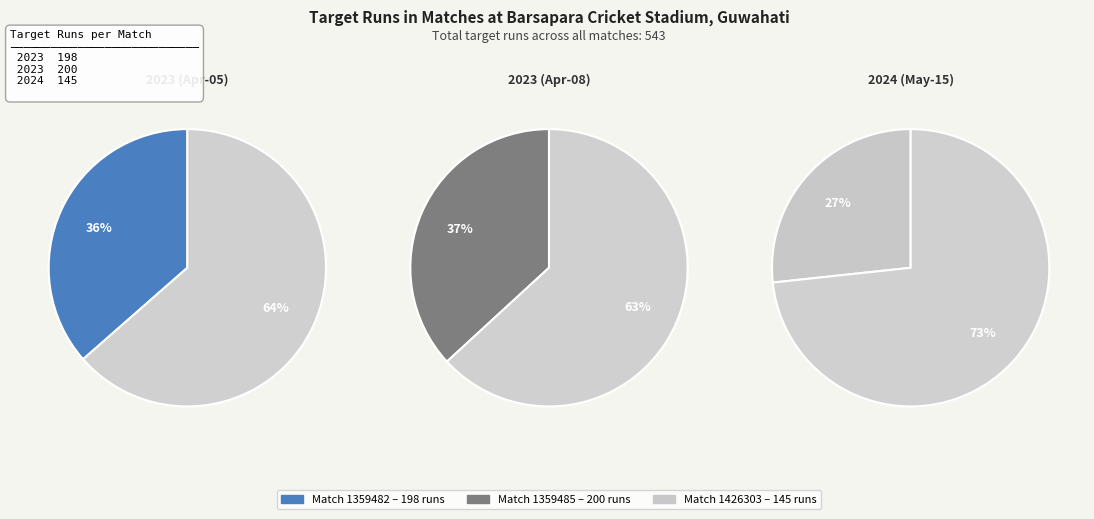

What is the smallest slice in the pie chart?

1426303